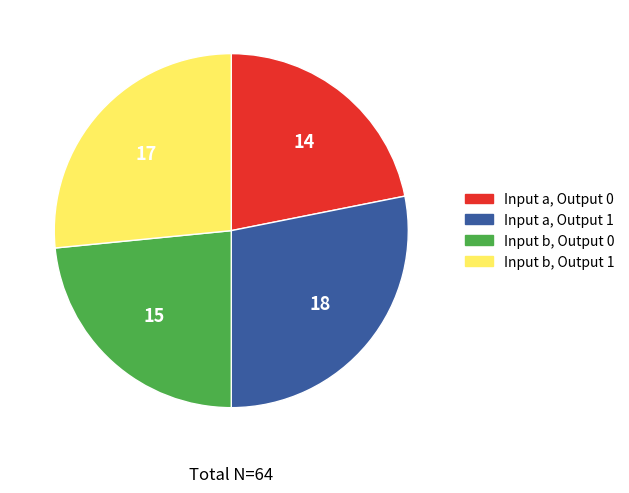

Is there a majority slice in this chart?

No